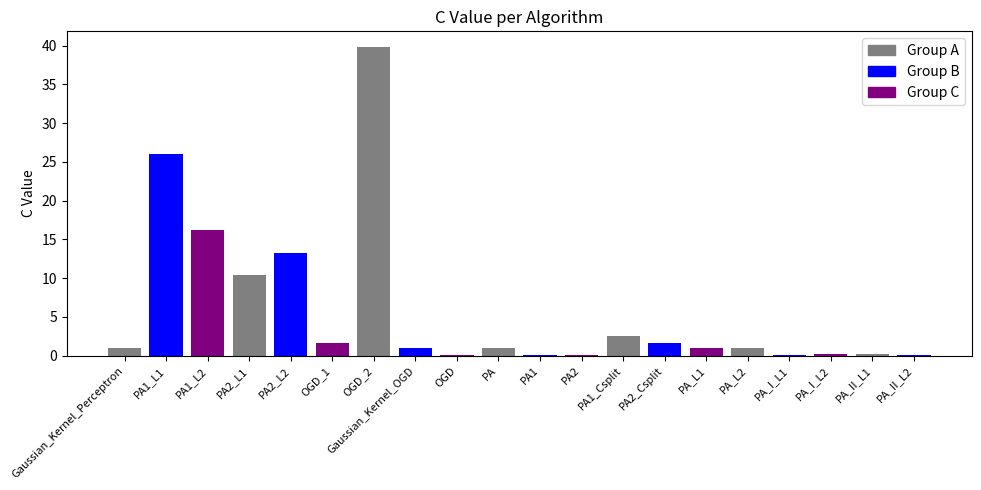

What is the change in value from PA1_L1 to PA1_L2?

-9.7